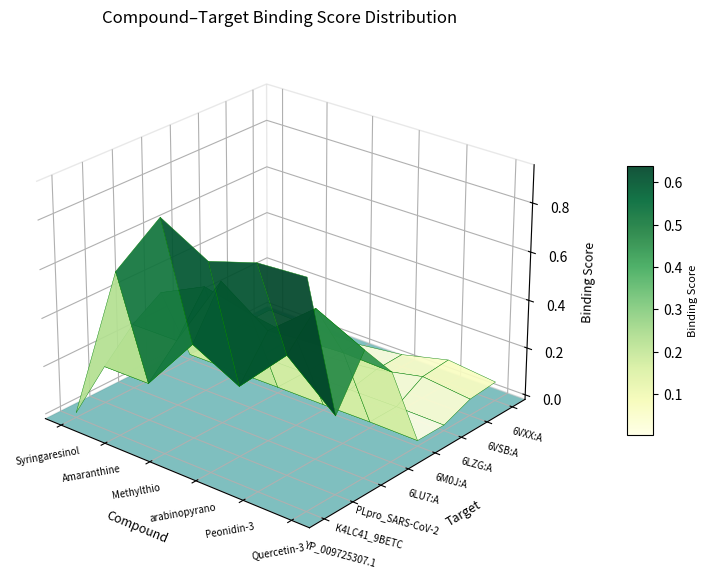

List the series in order of their peak value, highest first.

Methylthio, Quercetin-3, Peonidin-3, arabinopyrano, Amaranthine, Syringaresinol